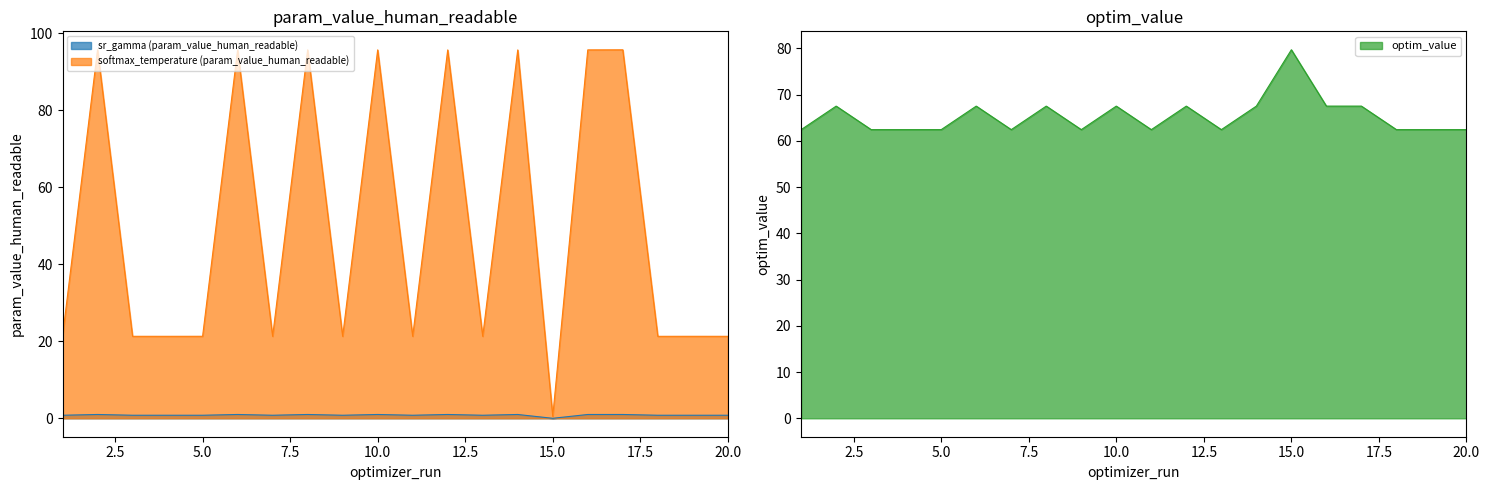

True or false: sr_gamma (param_value_human_readable) and optim_value intersect in this chart.

False